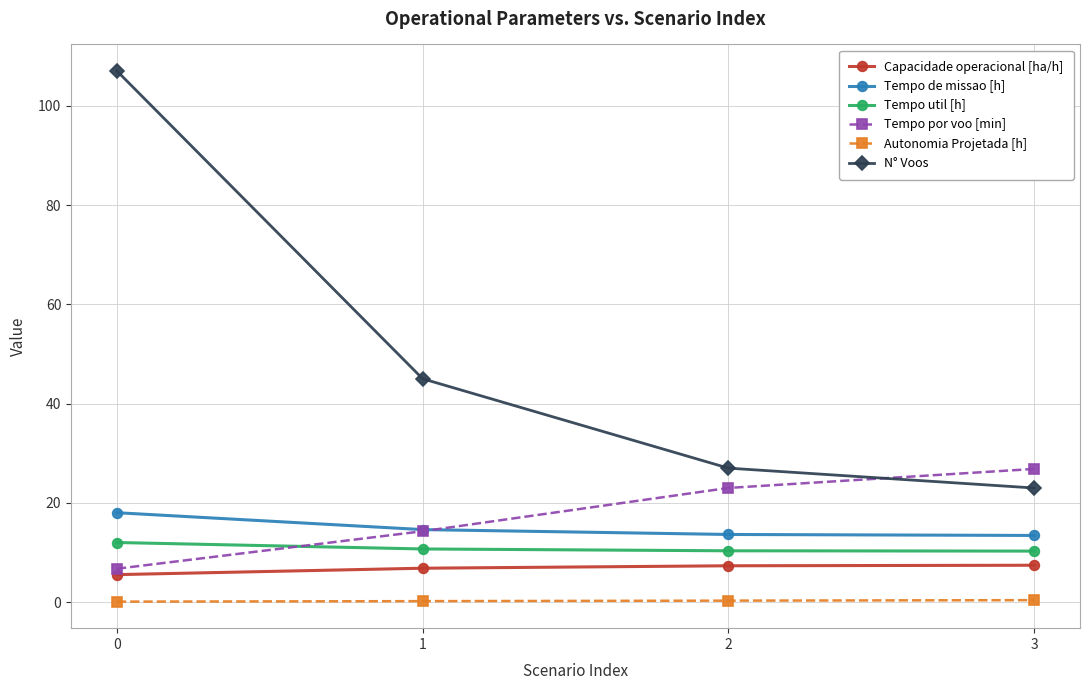

What is the total value across all series at 1?

91.7